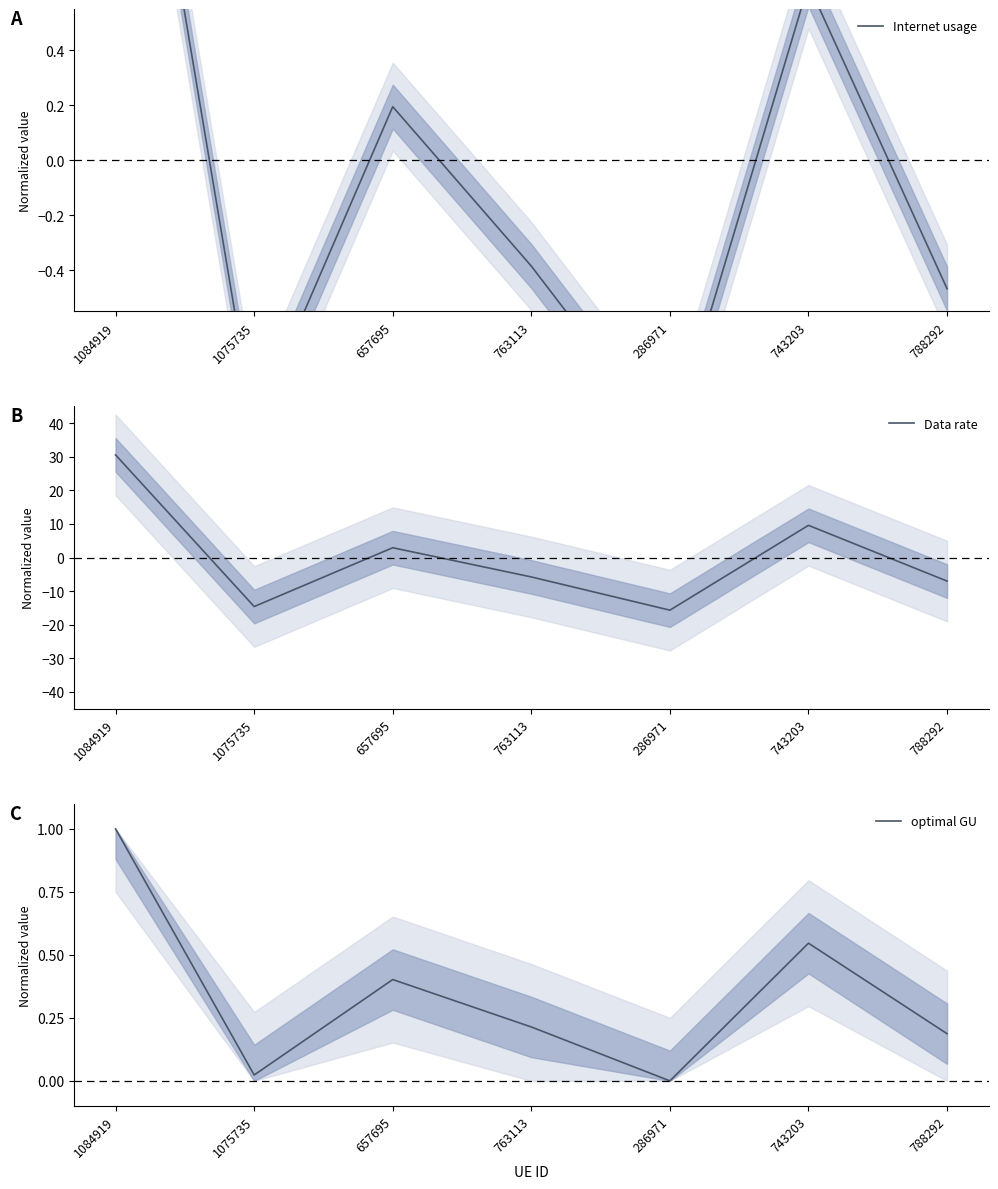

What is the total value across all series at 286971?

-16.7